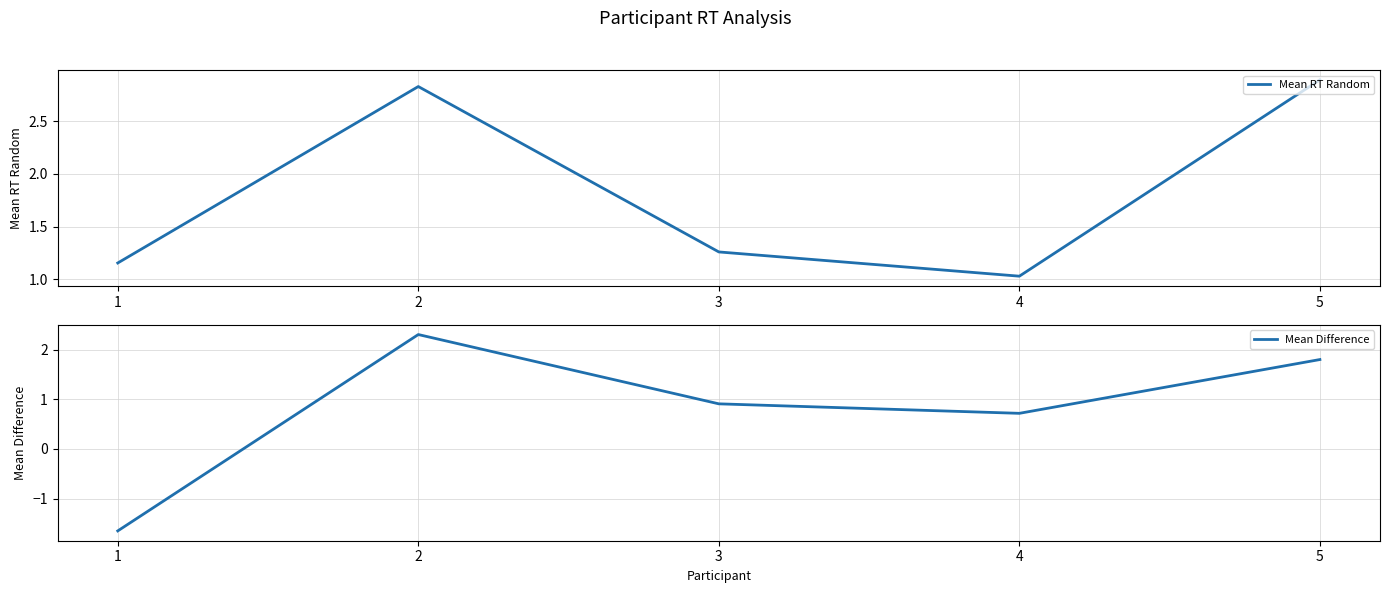

Reading right to left, list all the values displayed in this chart.

Mean RT Random: 2.9	1.0	1.3	2.8	1.2
Mean Difference: 1.8	0.7	0.9	2.3	-1.7